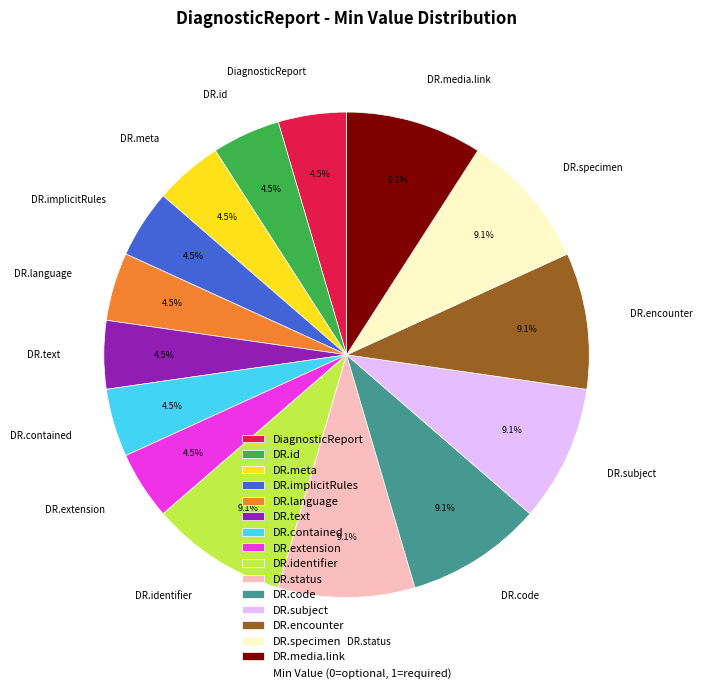

Which has a higher value, DR.id or DR.encounter?

DR.encounter